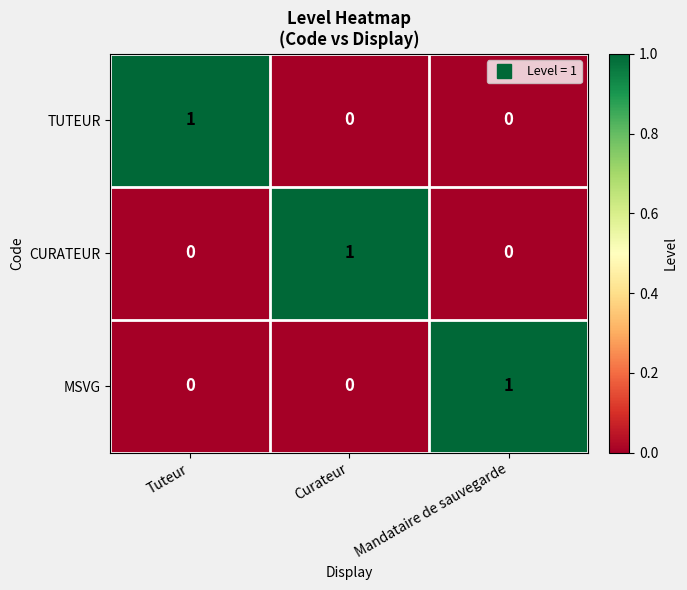

Reading left to right, what are all the values shown in this chart?

TUTEUR: Tuteur=1	Curateur=0	Mandataire de sauvegarde=0
CURATEUR: Tuteur=0	Curateur=1	Mandataire de sauvegarde=0
MSVG: Tuteur=0	Curateur=0	Mandataire de sauvegarde=1